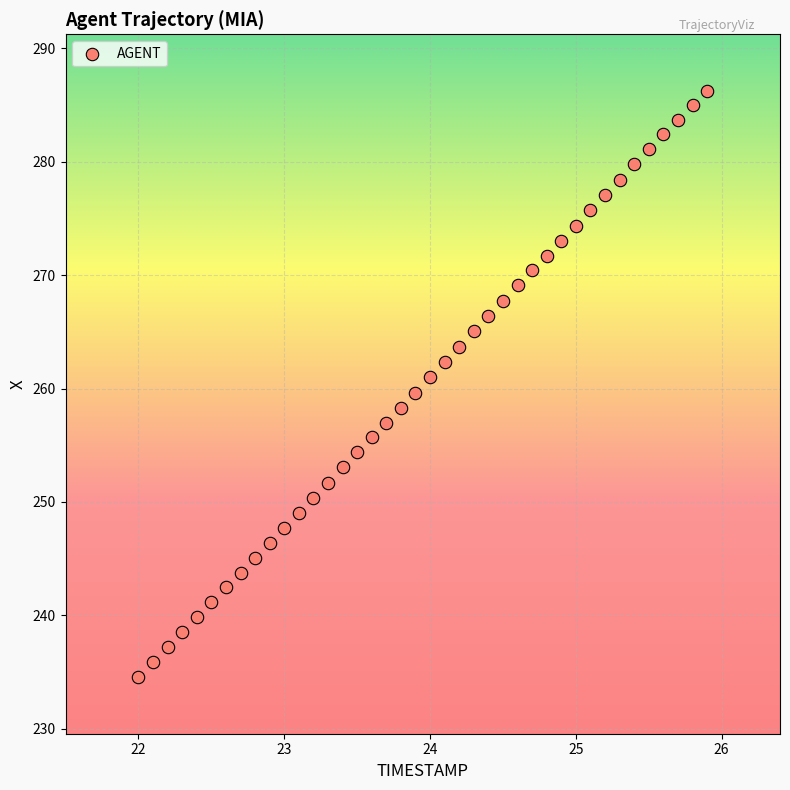

What is the range of Y values (max minus min)?

51.7